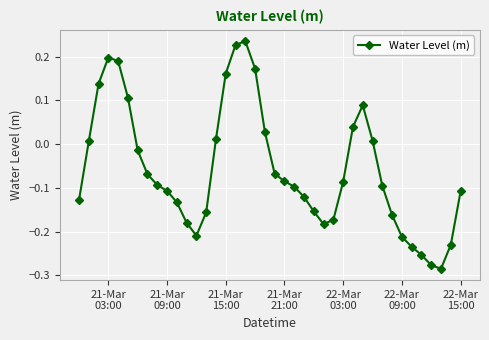

Count the number of categories in the chart.

40